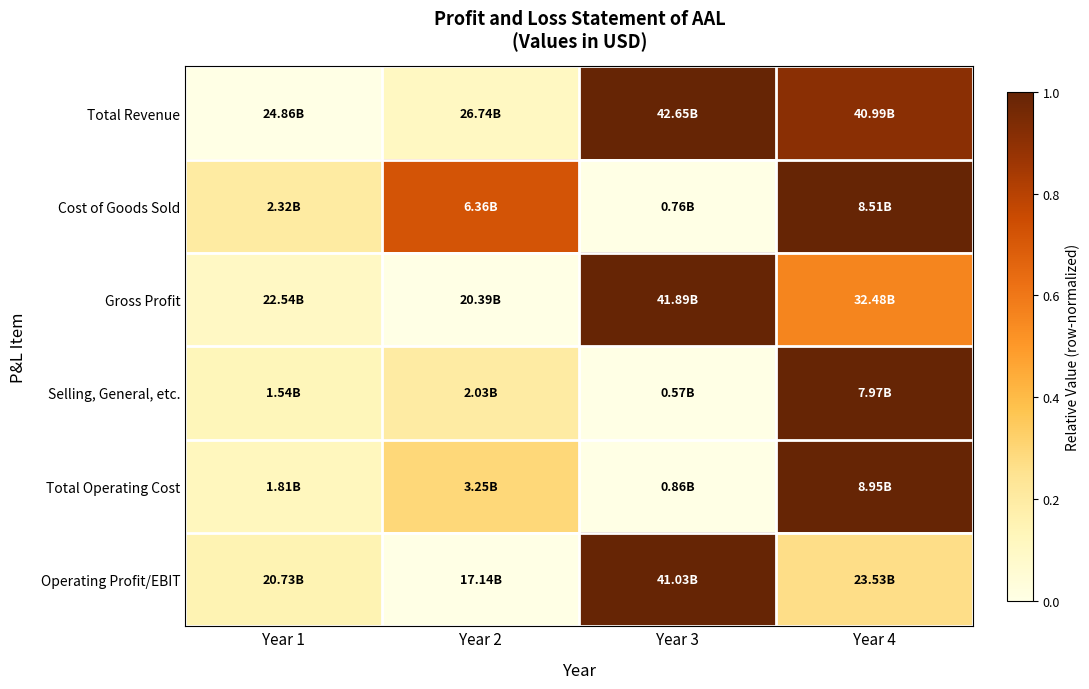

What is the total value across all series at Year 1?

0.7